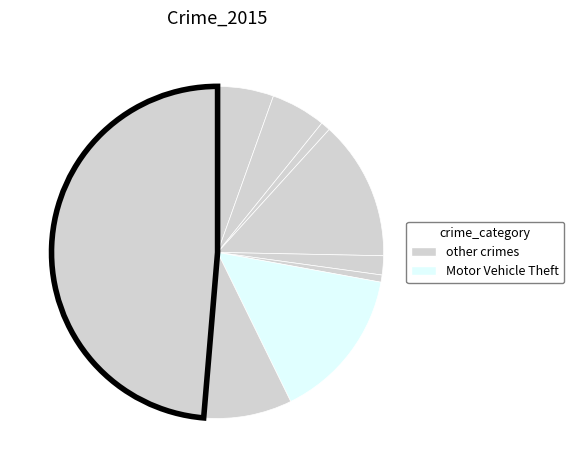

Which category has the smallest portion of the pie?

Homicide